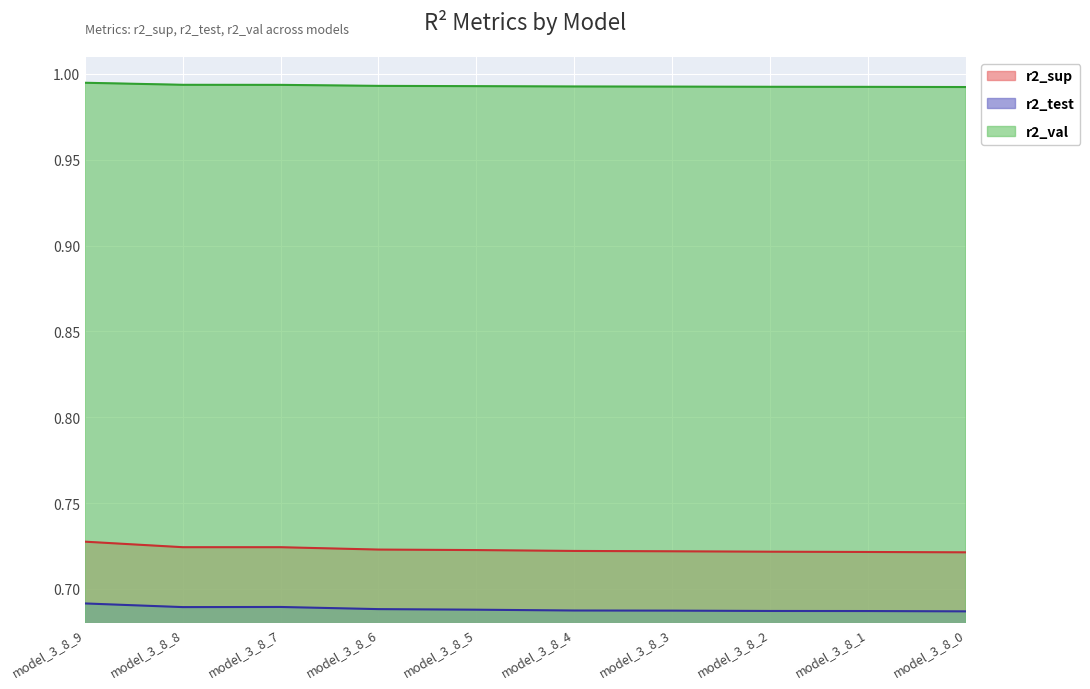

The value of r2_val at model_3_8_1 is 1.4. True or false?

False